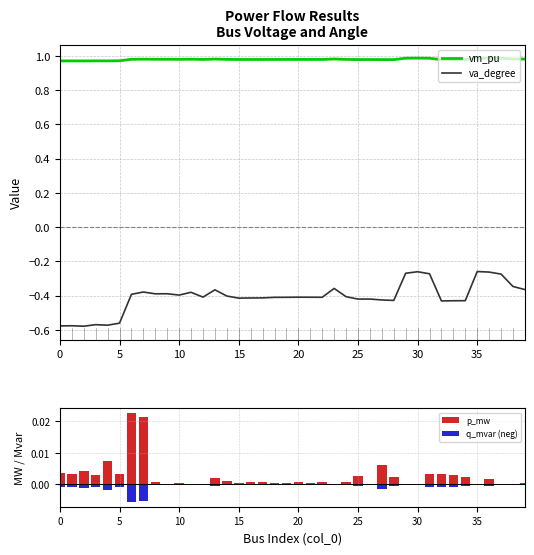

The value of p_mw at 25 is 0.0. True or false?

True